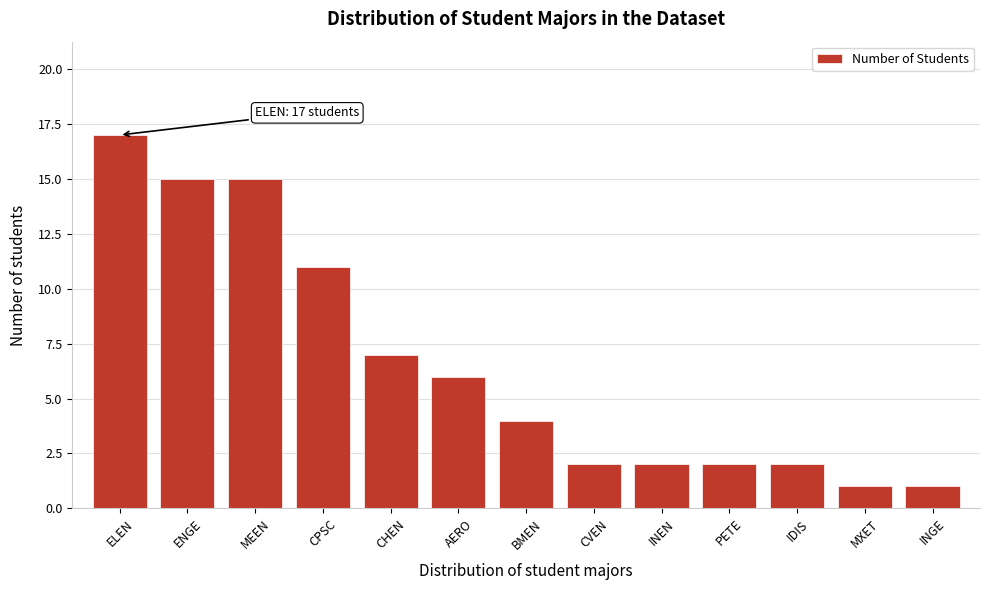

Reading right to left, what are all the values shown in this chart?

1	1	2	2	2	2	4	6	7	11	15	15	17